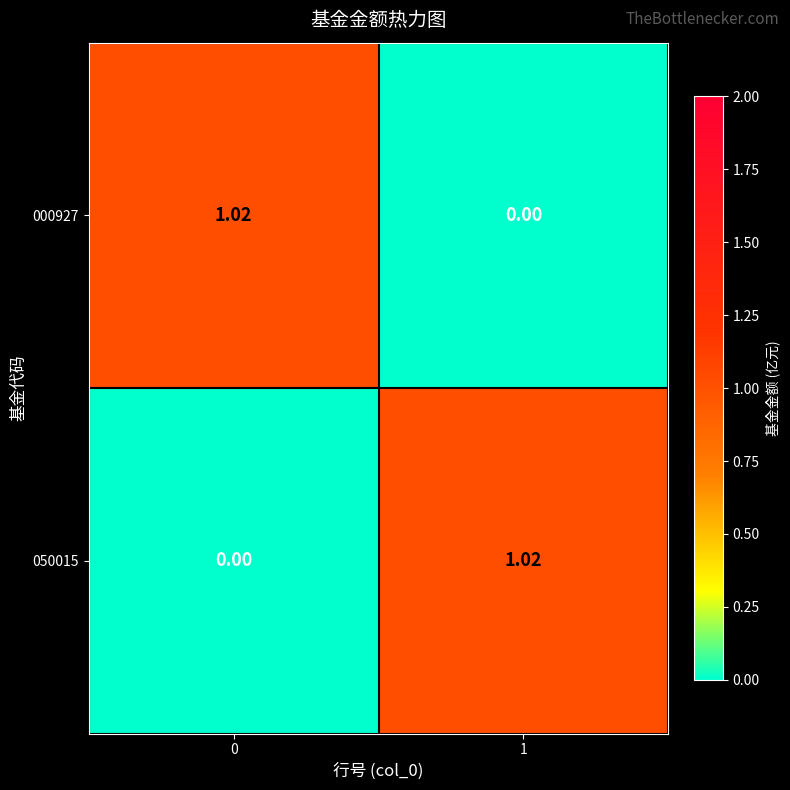

Is the value of 050015 at 0 greater than the value of 000927 at 0?

No